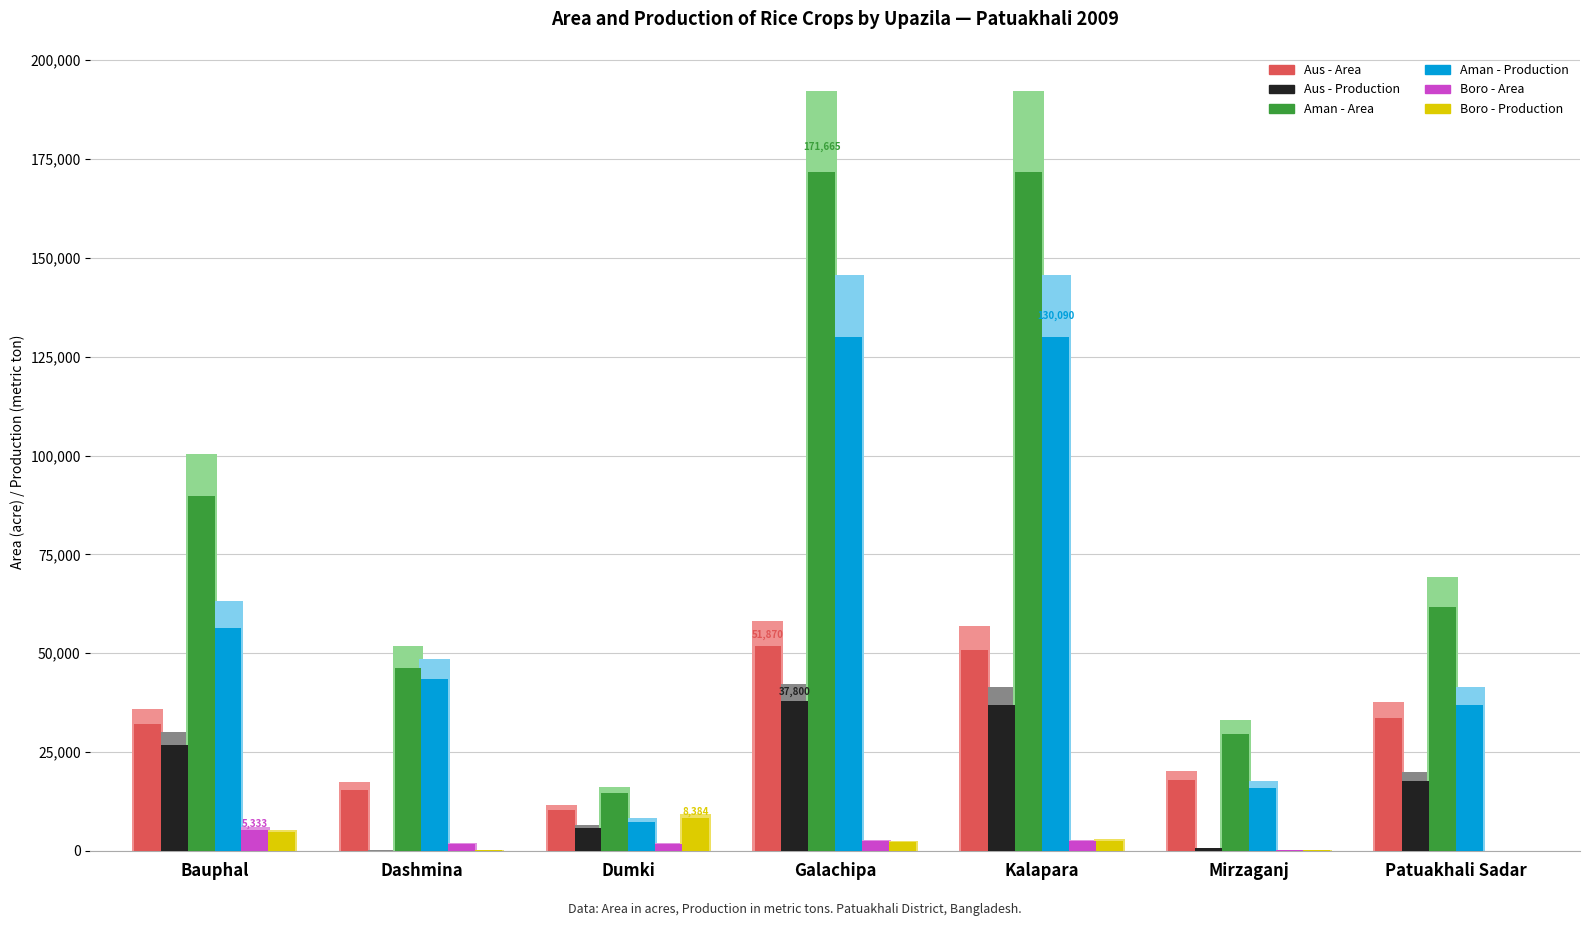

Reading left to right, transcribe all the data shown in this chart.

Aus - Area: 32080	15500	10300	51870	50700	18000	33600
Aus - Production: 26788	88	5742	37800	36950	761	17780
Aman - Area: 89661	46200	14530	171665	171660	29585	61800
Aman - Production: 56332	43370	7381	130000	130090	15787	37000
Boro - Area: 5333	1750	1820	2470	2550	115	70
Boro - Production: 4713	110	8384	2200	2600	197	50